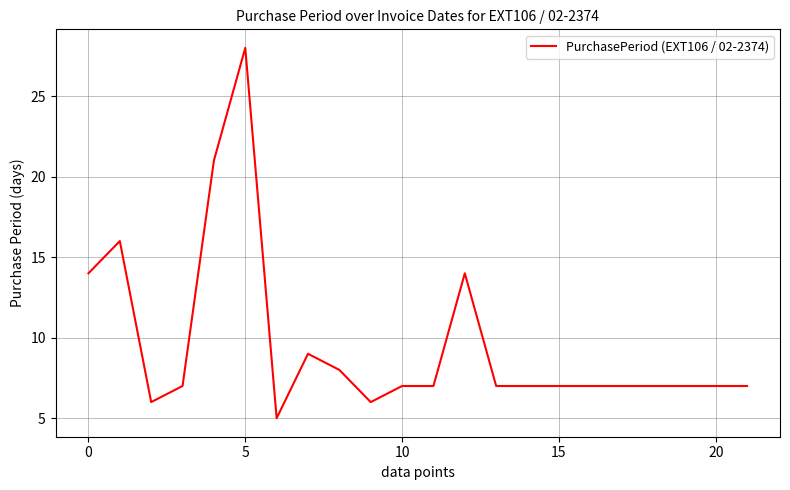

What is the greatest value displayed?

28